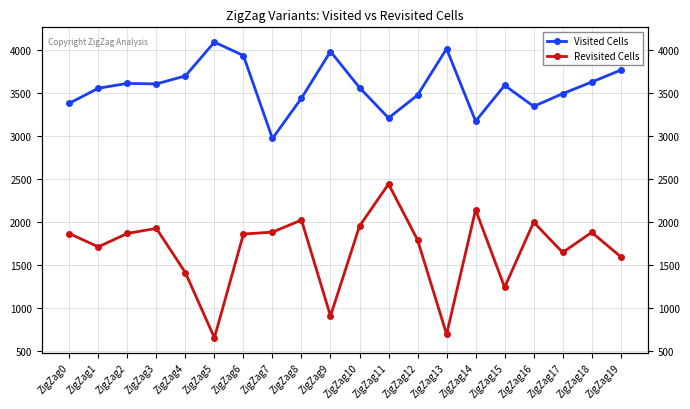

Is the value of Visited Cells at ZigZag2 greater than the value of Revisited Cells at ZigZag6?

Yes